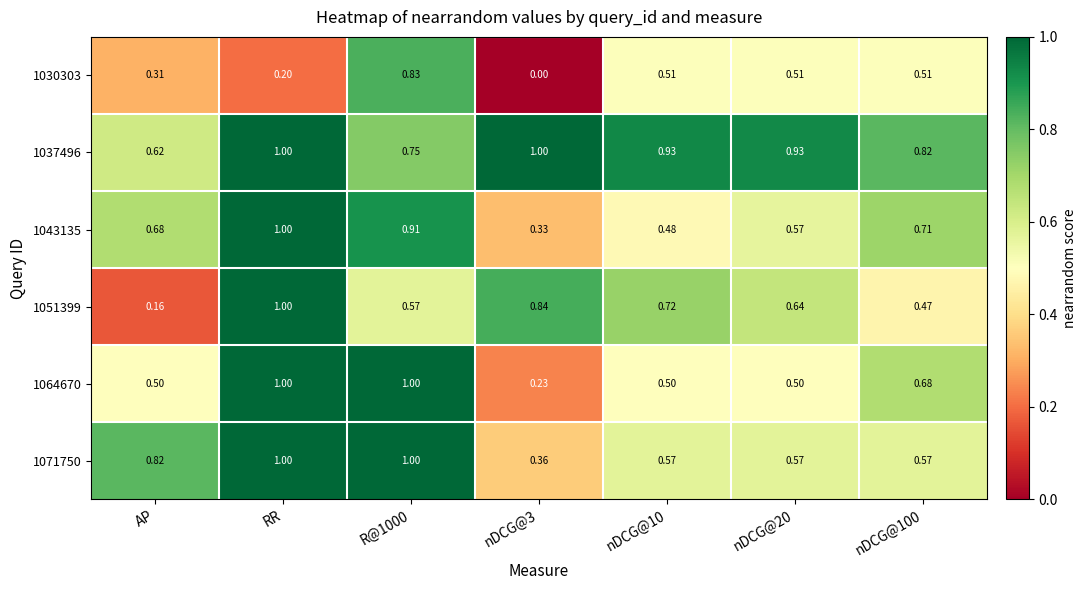

Which category has the lowest value in the 1037496 series?

AP